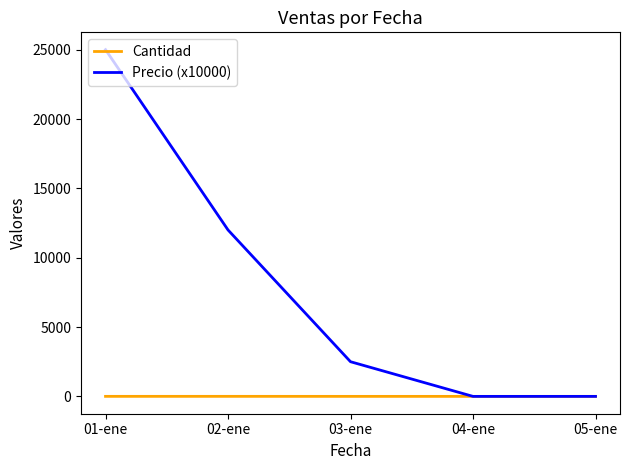

Rank the series by their maximum value, from lowest to highest.

Cantidad, Precio (x10000)